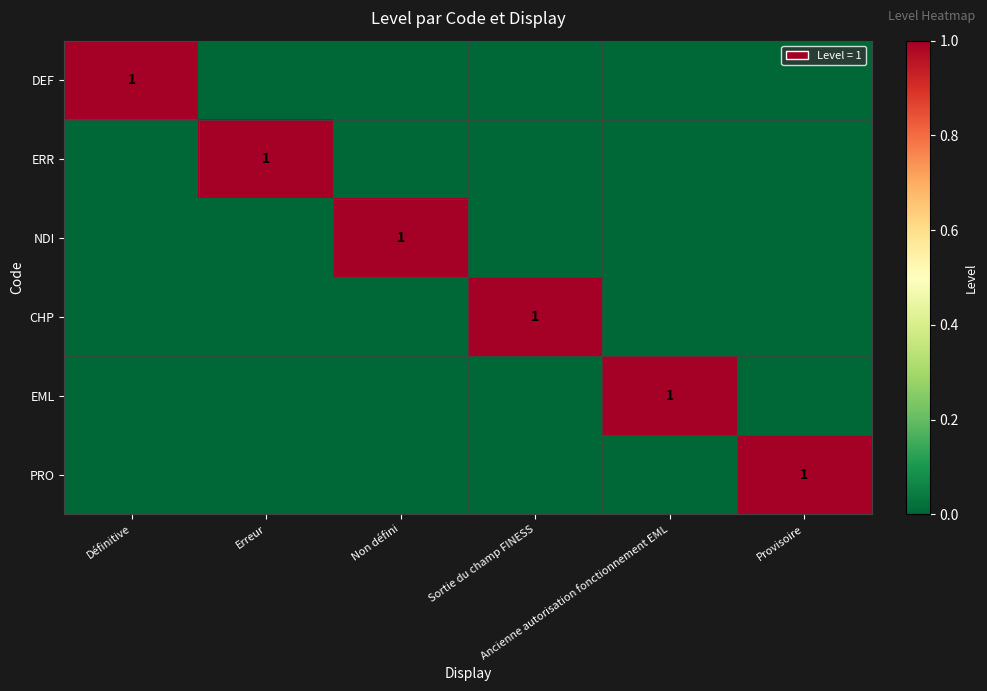

Between Définitive and Sortie du champ FINESS, which series saw the biggest shift?

DEF